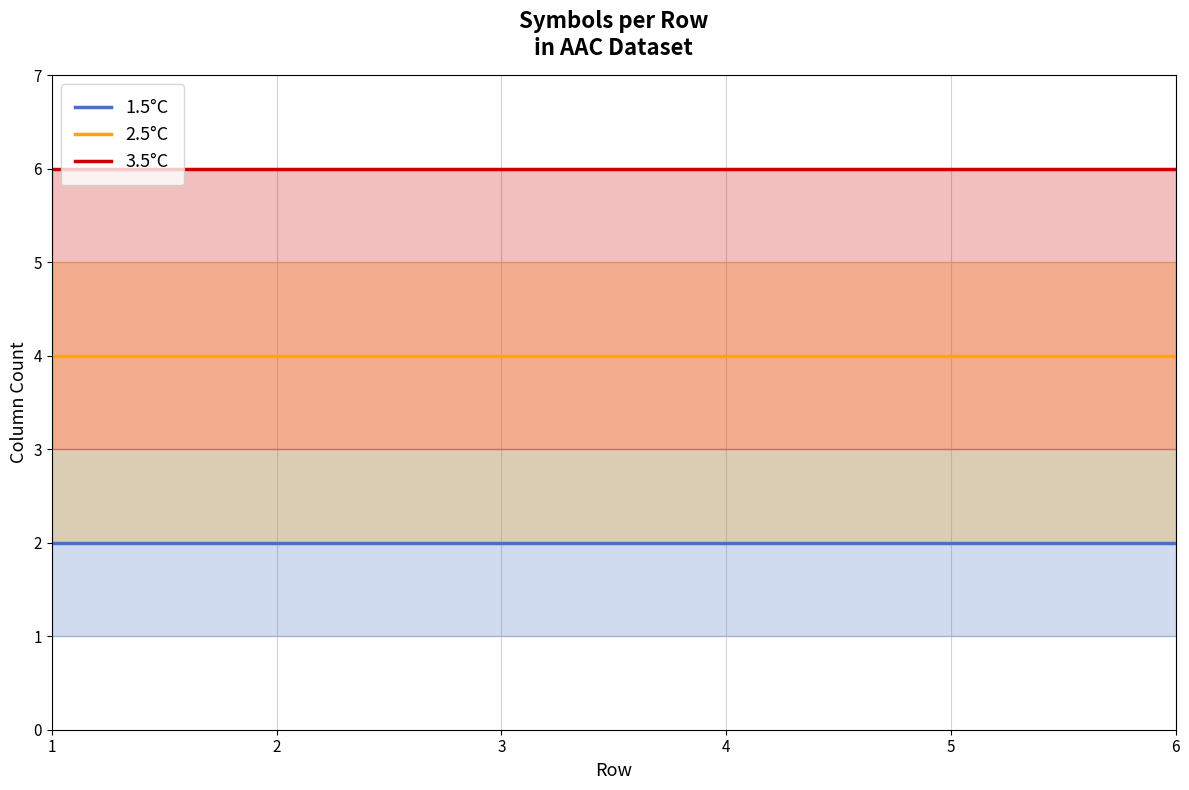

What is the average value of the 3.5°C series?

6